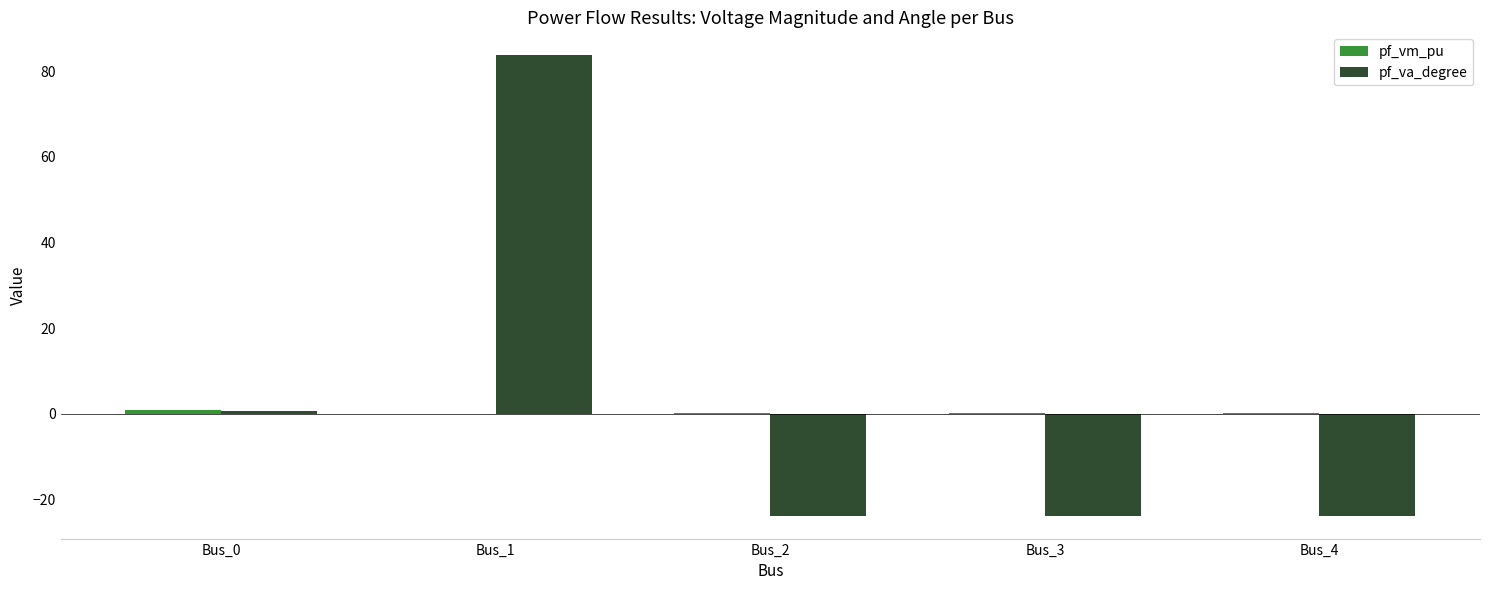

Between Bus_1 and Bus_2, which series saw the biggest shift?

pf_va_degree